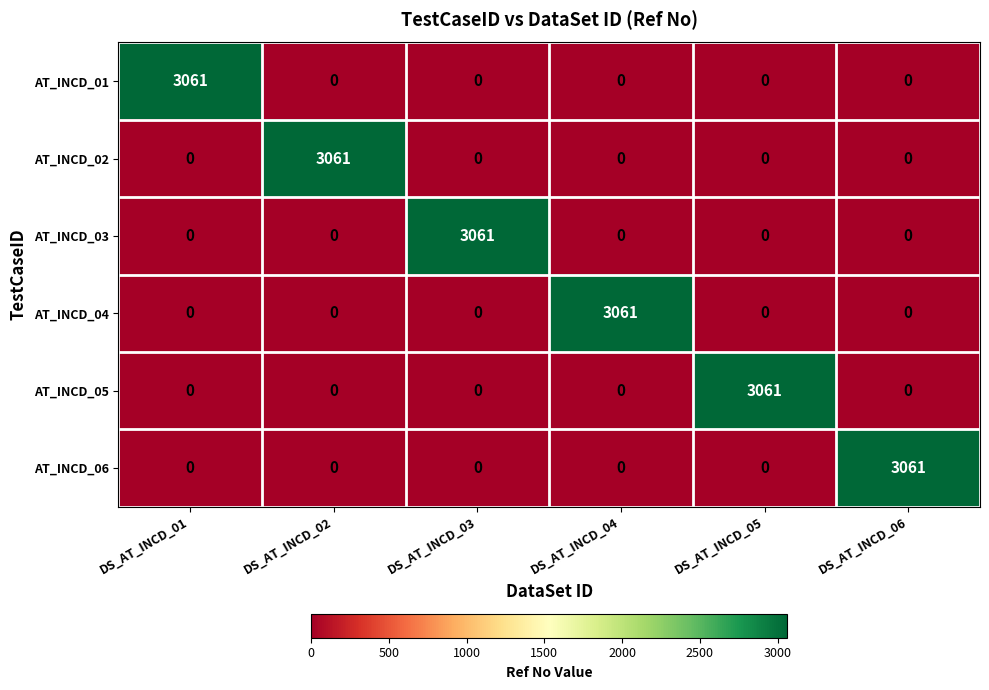

What is the total value across all series at DS_AT_INCD_06?

3061